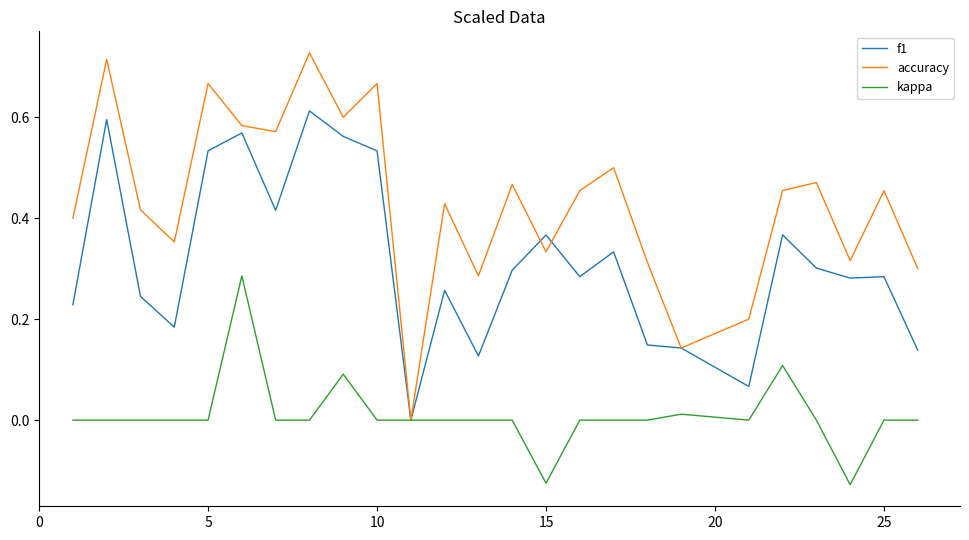

Which series has the widest spread of values?

accuracy